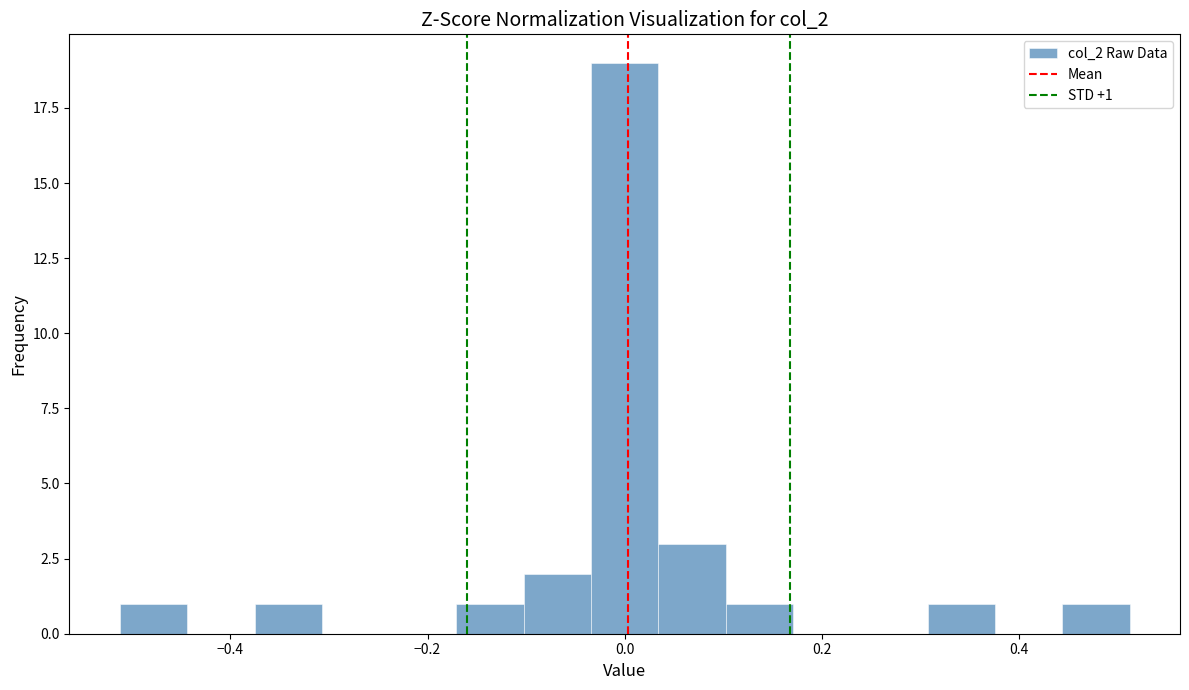

Around what value on the x-axis is the tallest bar? Give the approximate position of its centre, as read against the axis.

0.00